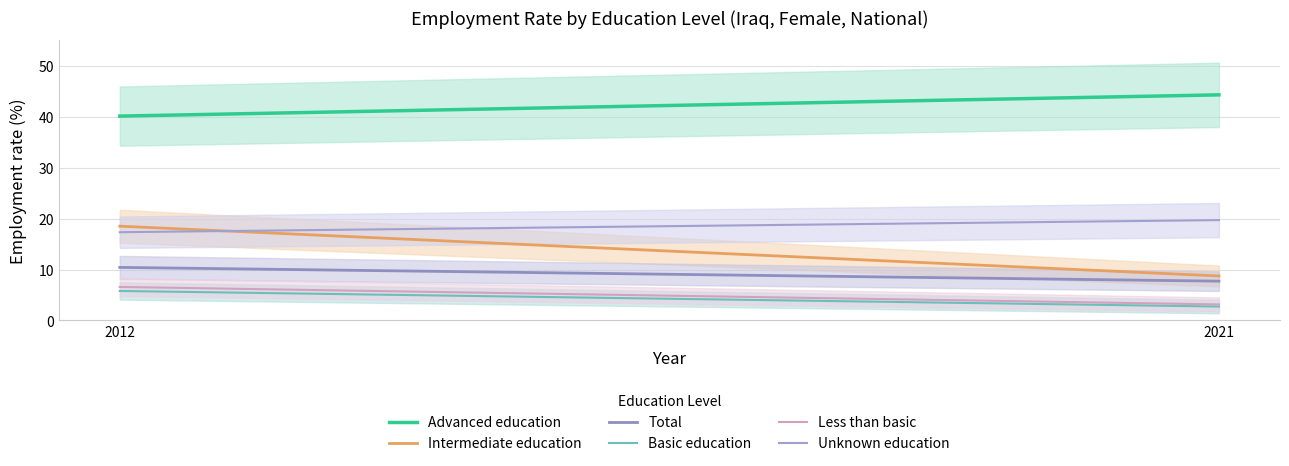

What is the difference between the total values at 2021 and 2012?

2.7